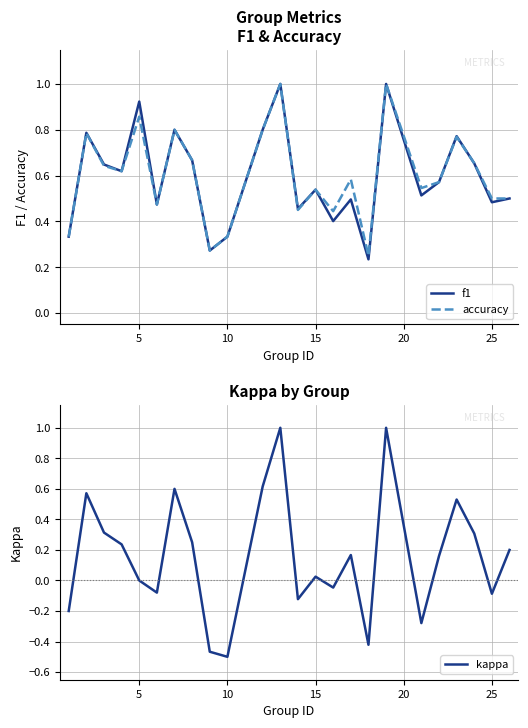

What is the highest value of the f1 series?

1.0